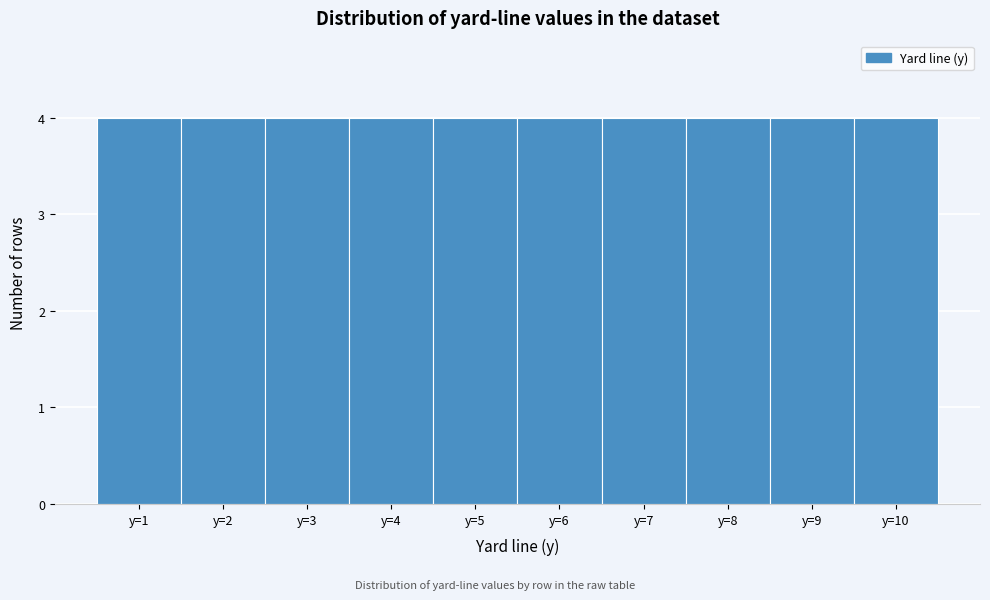

Reading left to right, transcribe this chart: for each bar, give the range it covers on the x-axis and its height. The values are not printed on the chart, so give them approximately, as read against the axis.

0.5 to 1.5: 4
1.5 to 2.5: 4
2.5 to 3.5: 4
3.5 to 4.5: 4
4.5 to 5.5: 4
5.5 to 6.5: 4
6.5 to 7.5: 4
7.5 to 8.5: 4
8.5 to 9.5: 4
9.5 to 10.5: 4